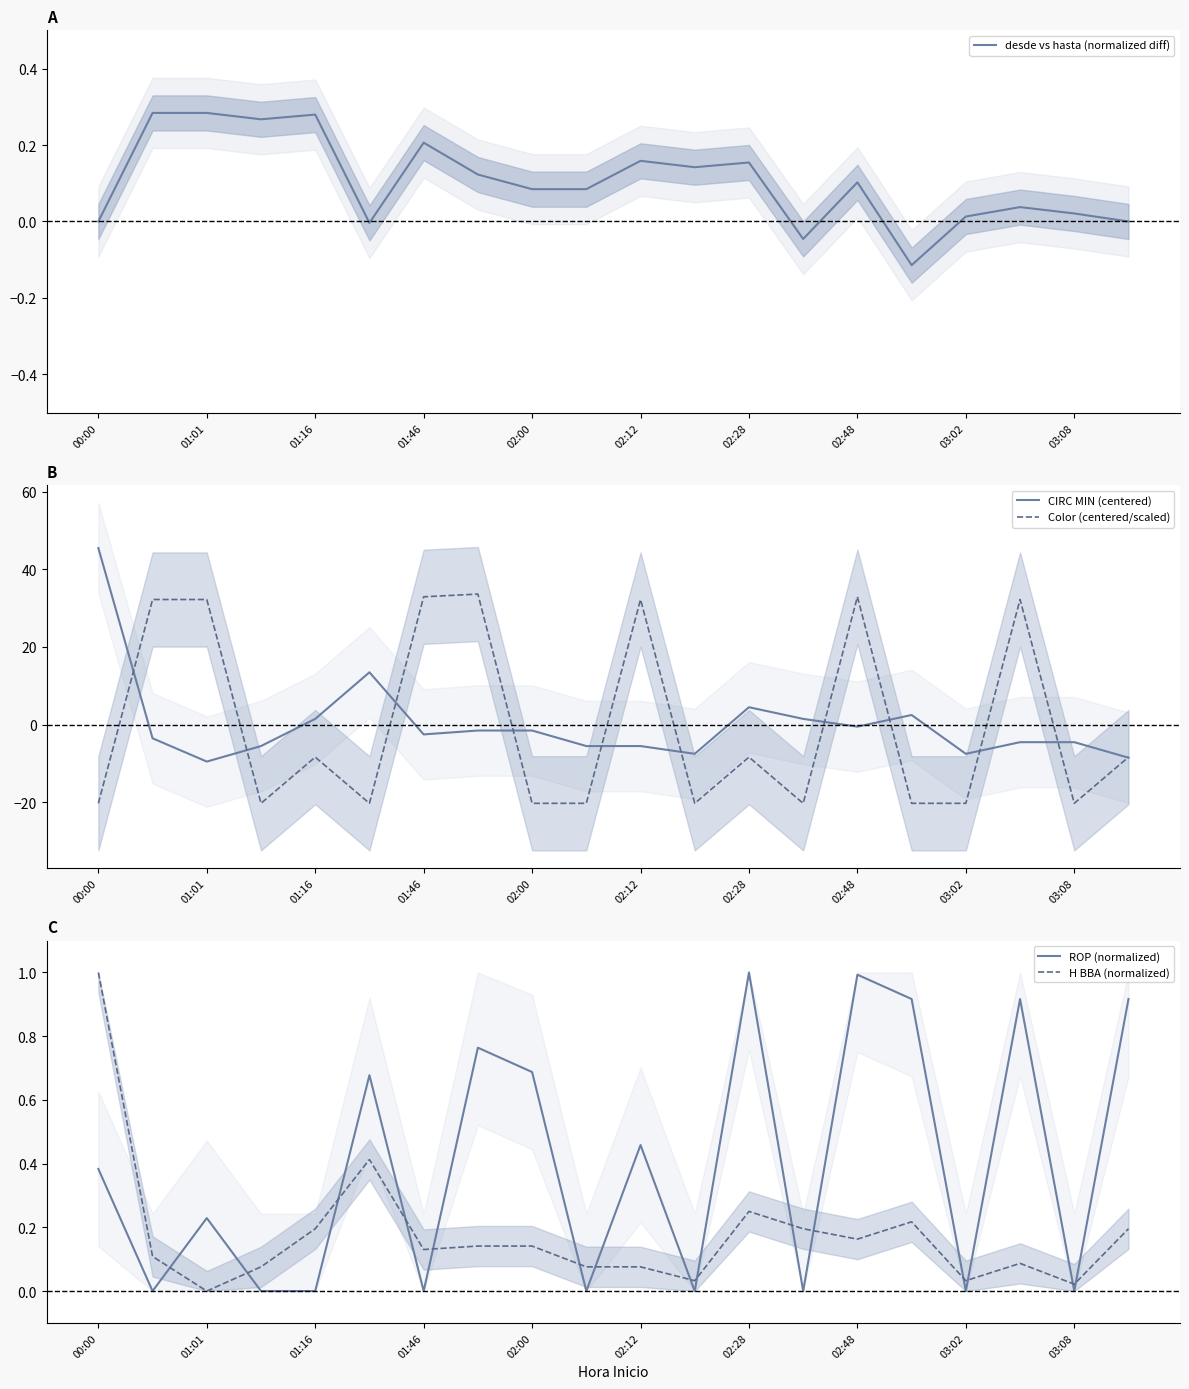

What is the maximum value for CIRC MIN (centered)?

45.5